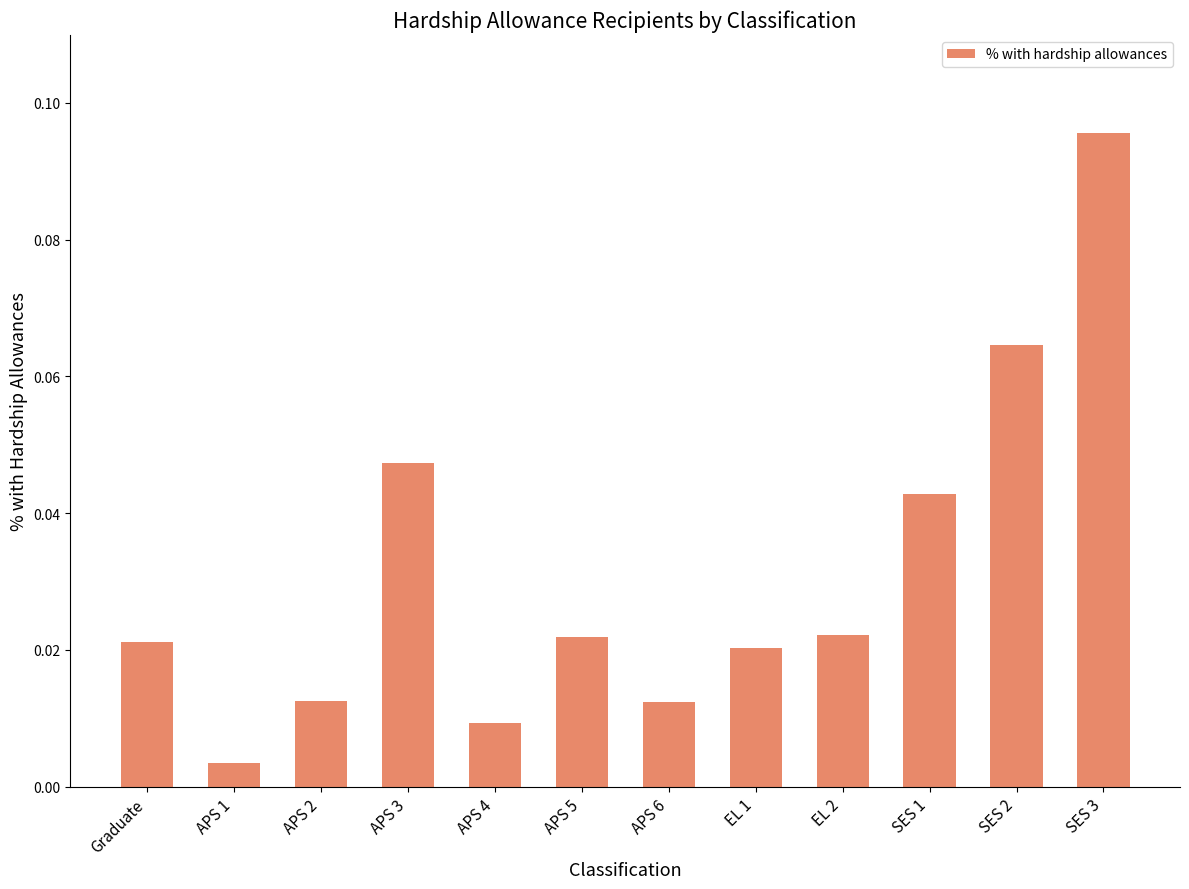

What is the label of the 5th bar from the right?

EL 1